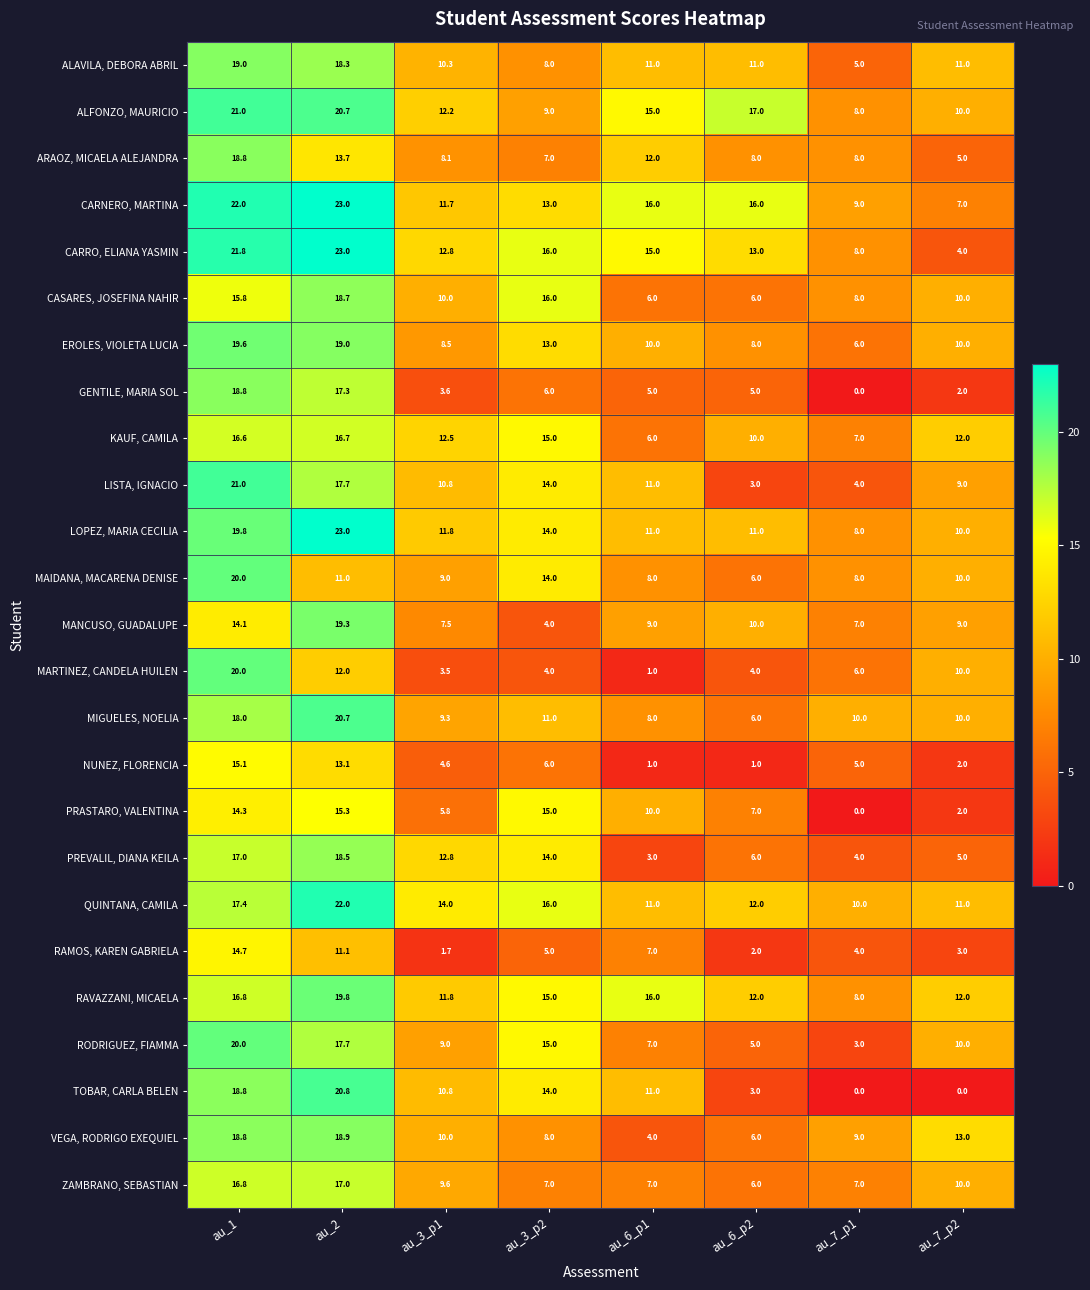

List the labels in order of PREVALIL, DIANA KEILA value, largest first.

au_2, au_1, au_3_p2, au_3_p1, au_6_p2, au_7_p2, au_7_p1, au_6_p1